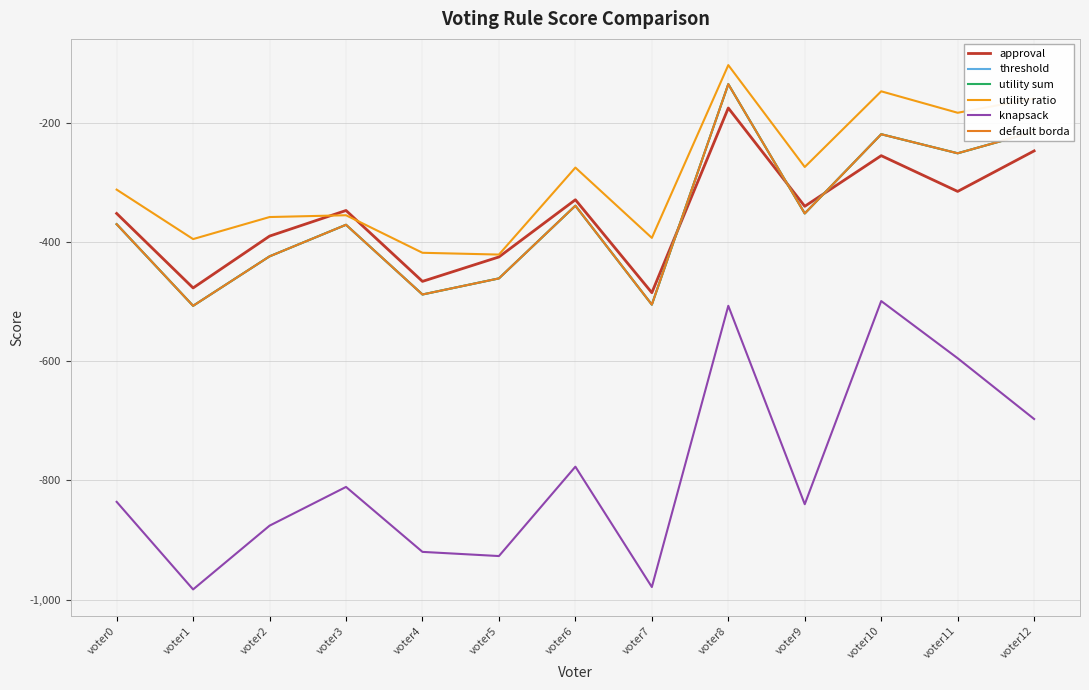

Is this an area chart (filled region under the line)?

No